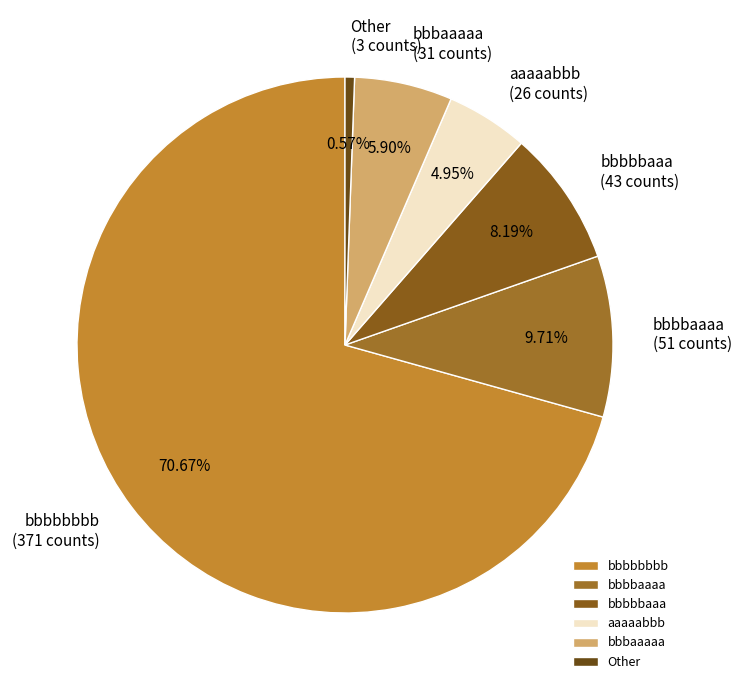

Do Other and bbbbaaaa together represent more than half of the pie?

No